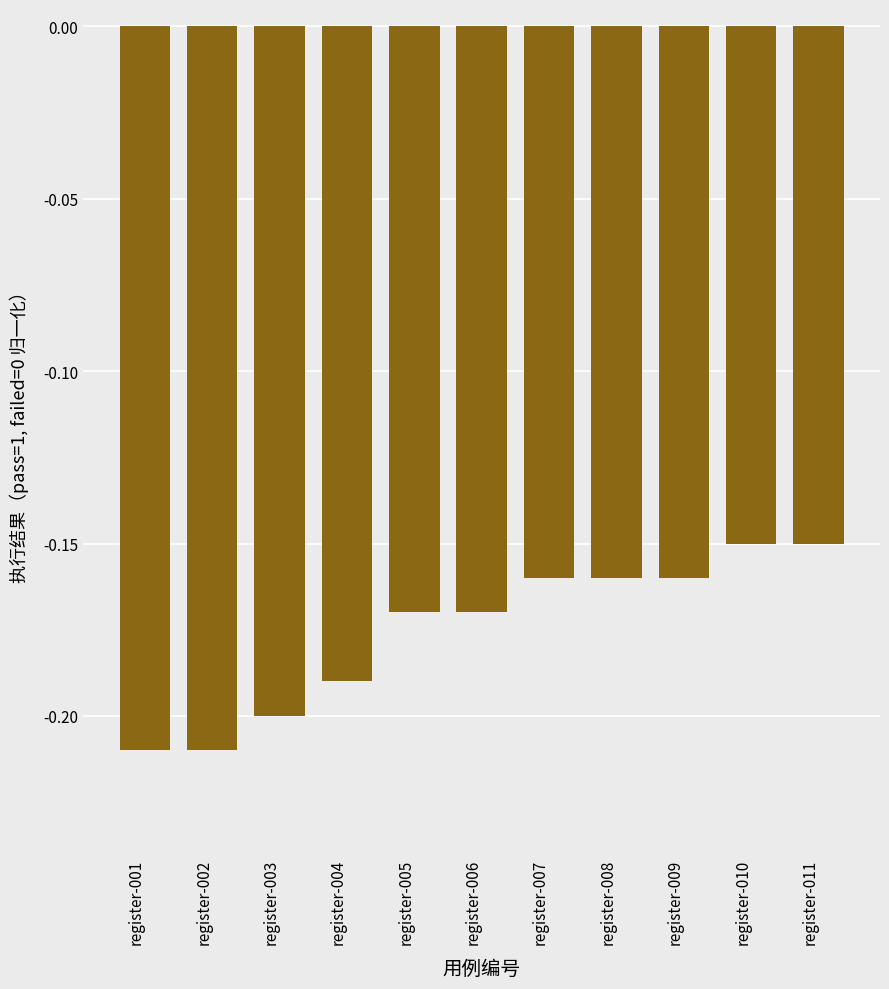

True or false: the data shows -0.1 at register-002.

False